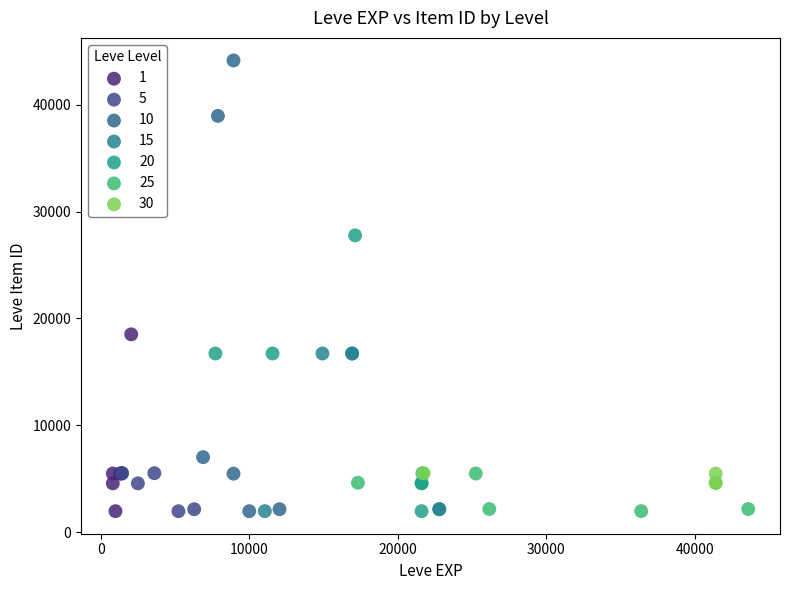

Which series reaches the maximum Y coordinate?

10